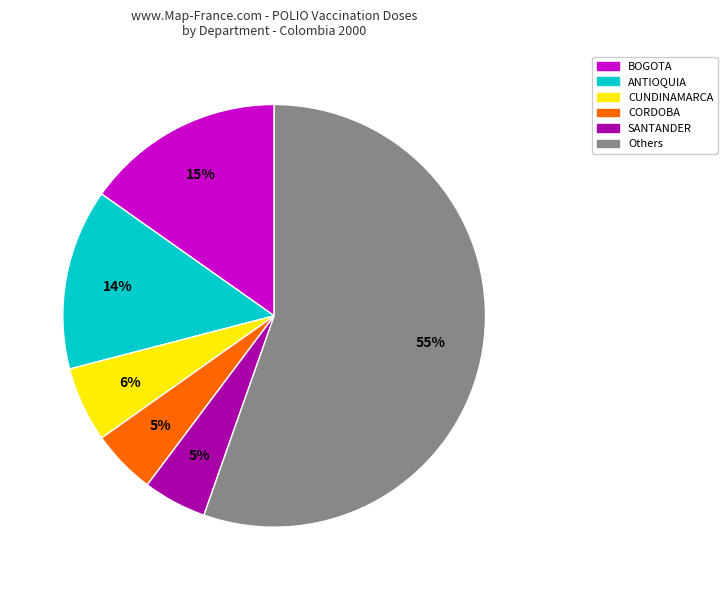

The BOGOTA slice represents 15% of the pie. True or false?

True